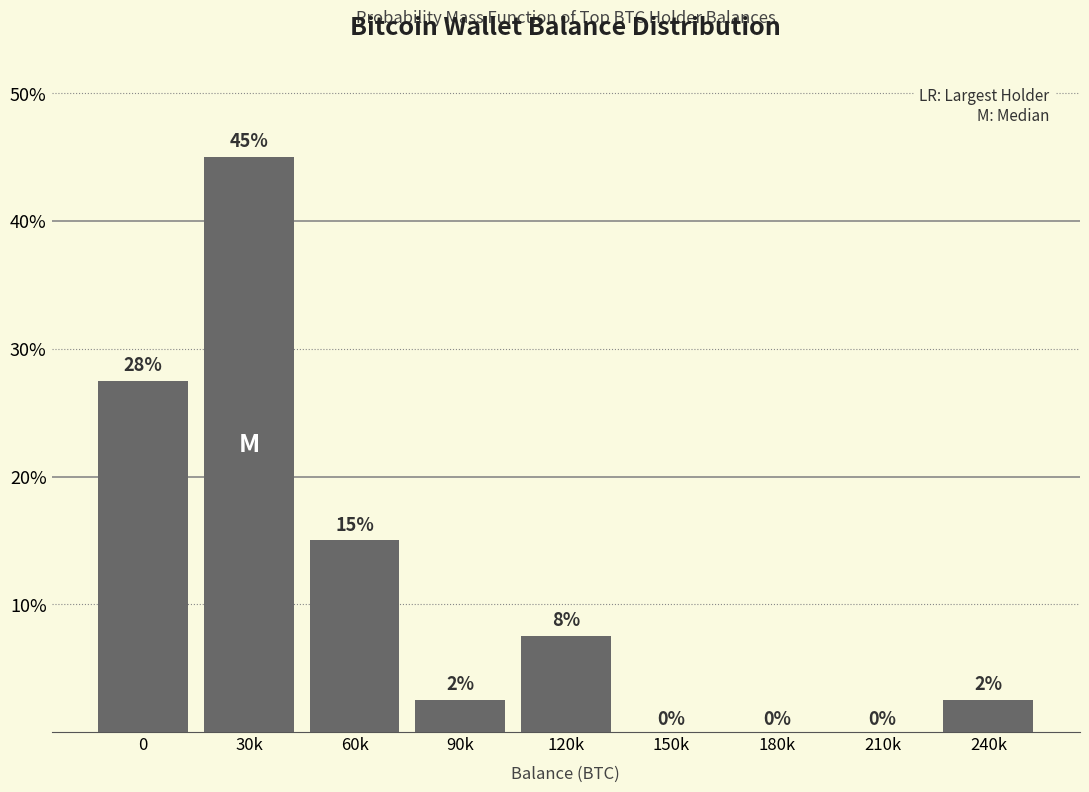

Is it true that the value at 60k is 24.7?

False